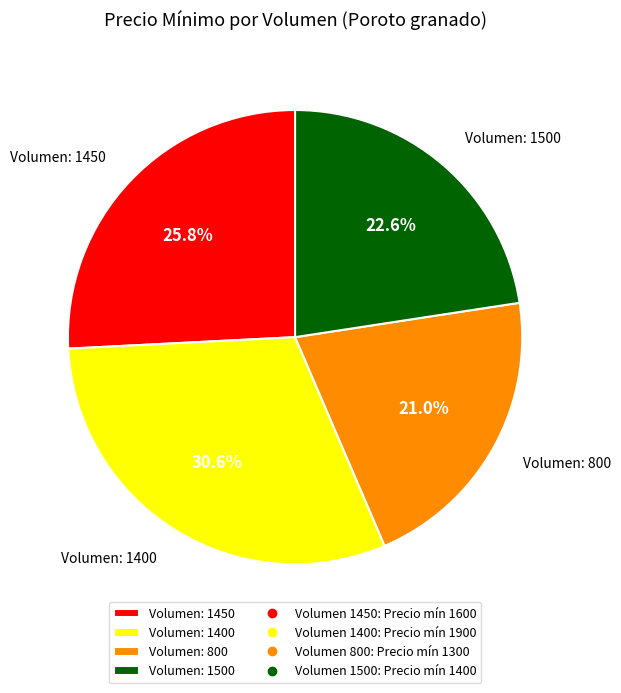

Between Volumen: 1400 and Volumen: 800, which is larger?

Volumen: 1400